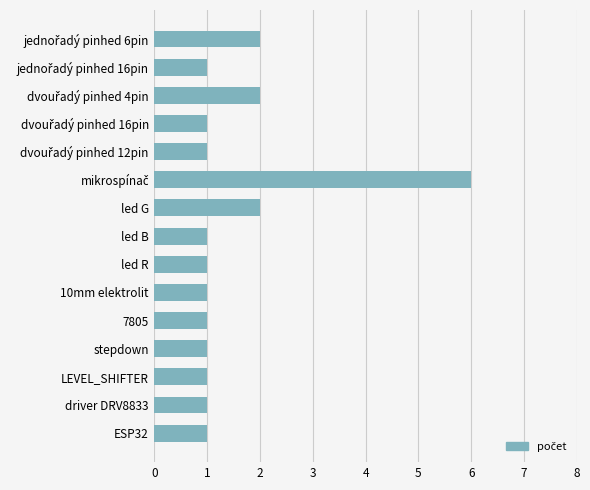

What is the minimum value shown in the chart?

1